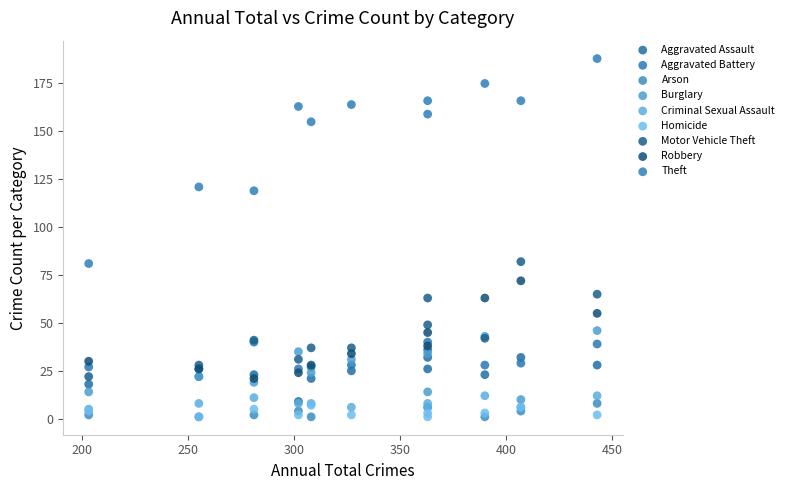

Which series has the largest Y range (max minus min)?

Theft